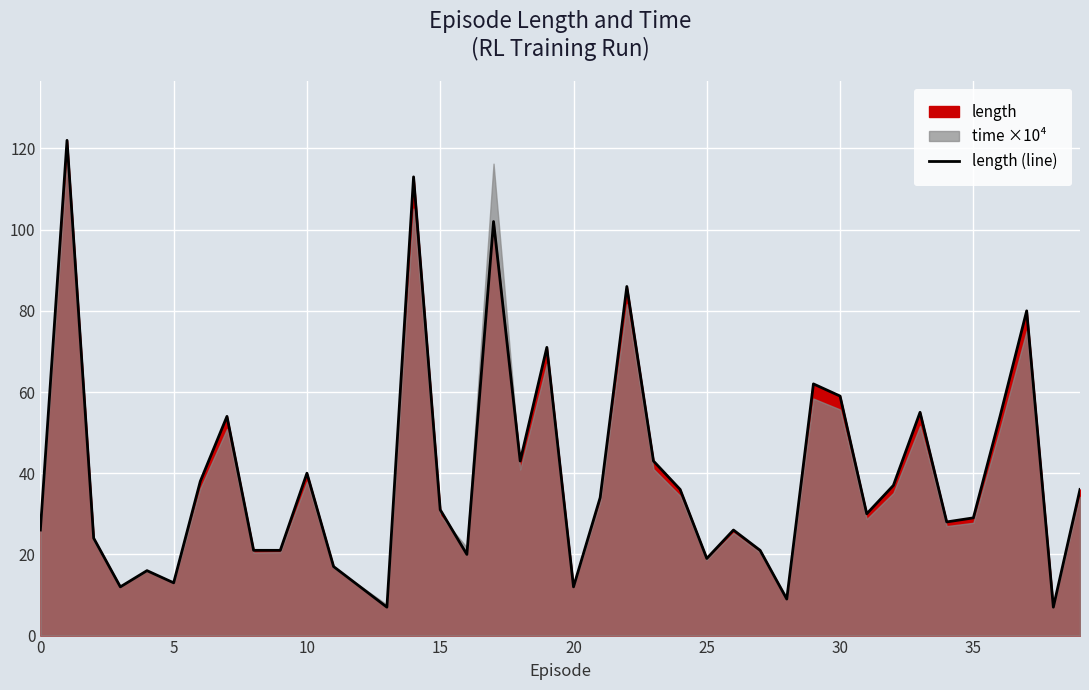

What is the approximate value at 36, to the nearest 50?

50